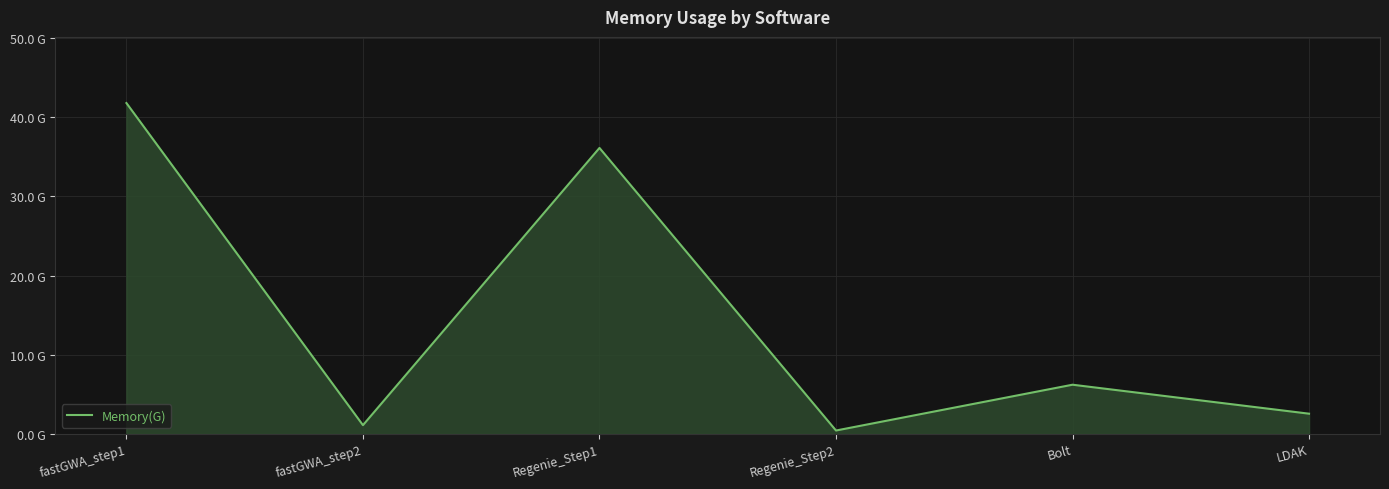

Between Regenie_Step1 and LDAK, which is larger?

Regenie_Step1